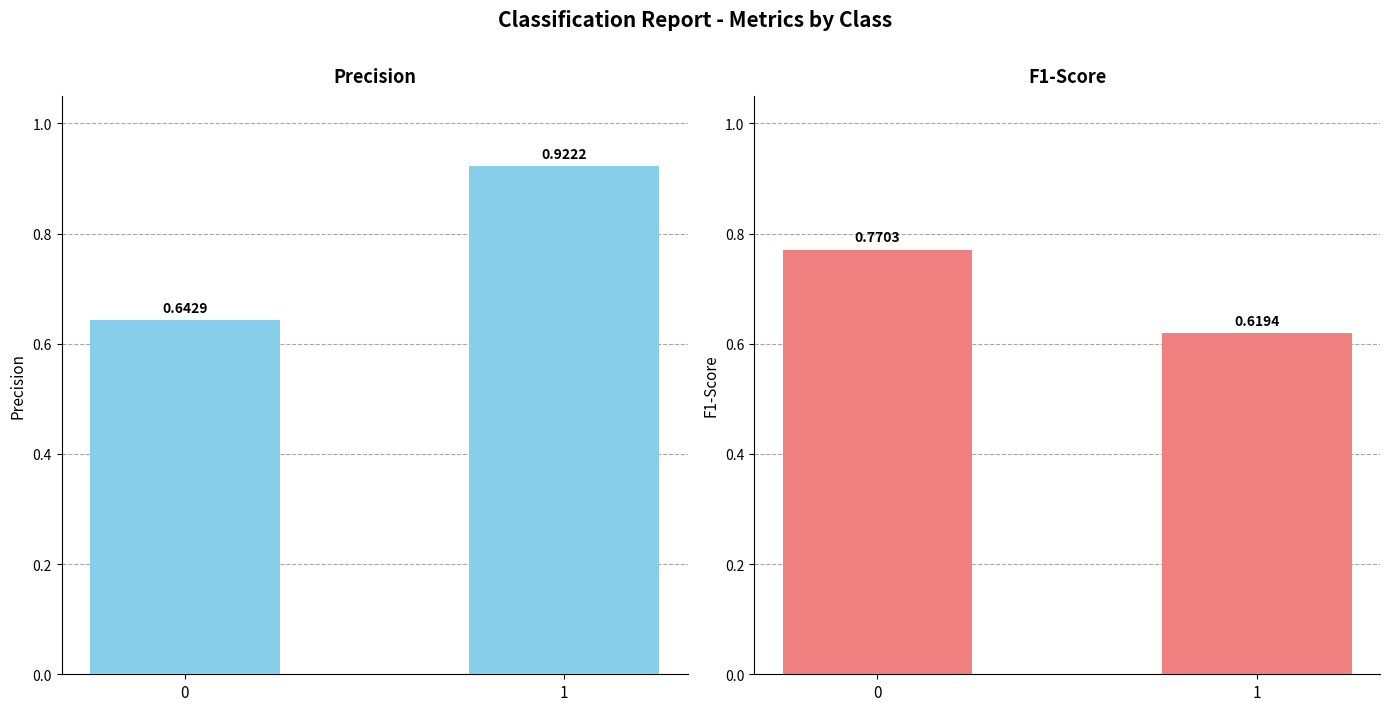

Which has a higher value, 1 or 0?

1